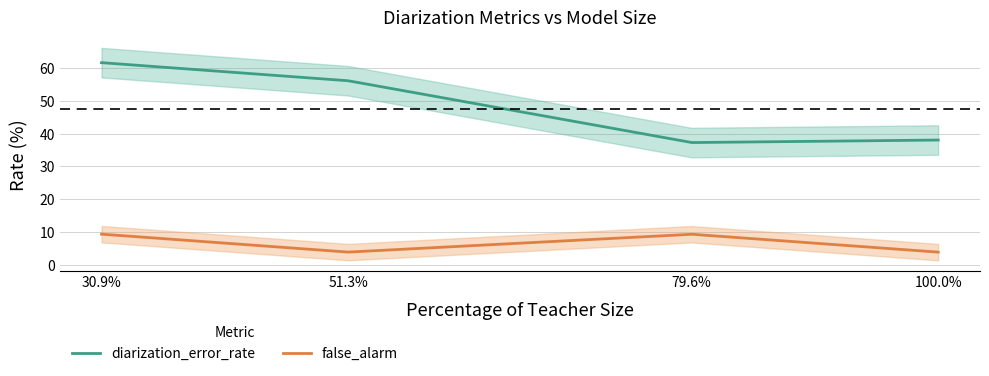

Where is the first local maximum for false_alarm?

79.61581786921207